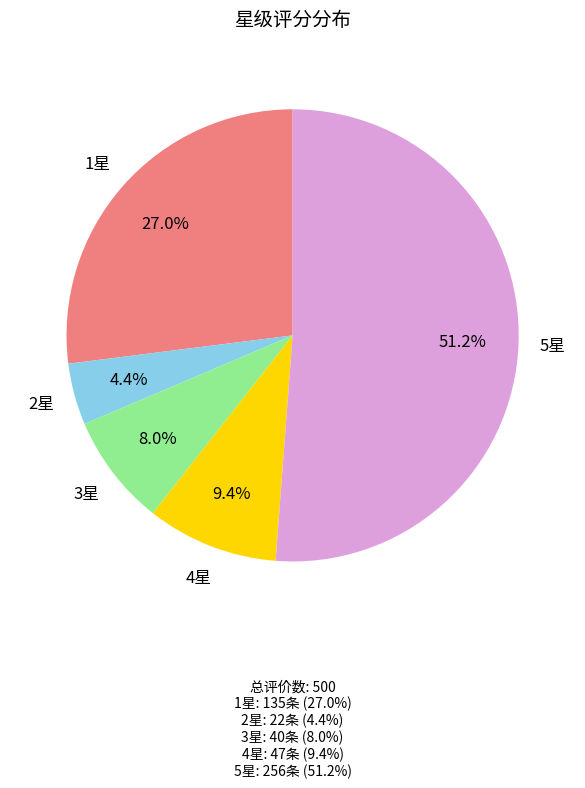

How many segments does this pie chart have?

5